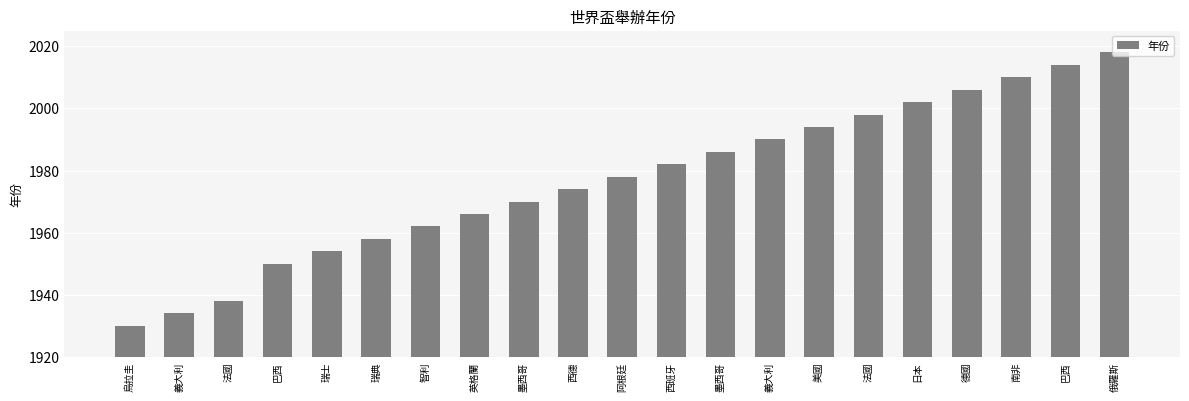

What is the difference between the values at 阿根廷 and 墨西哥?

8